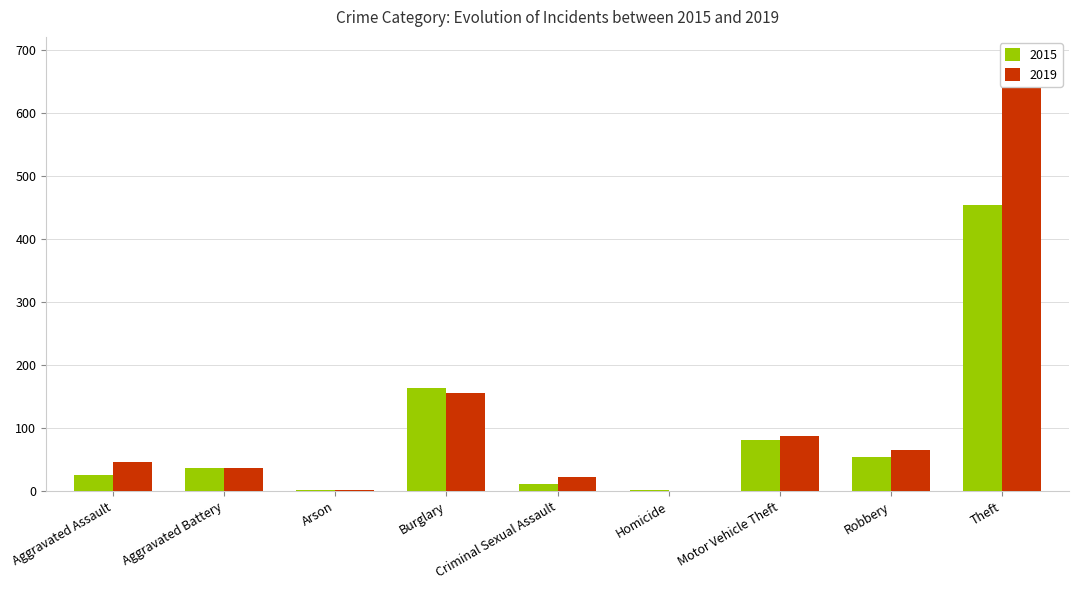

What are all the series names shown in the legend?

2015, 2019